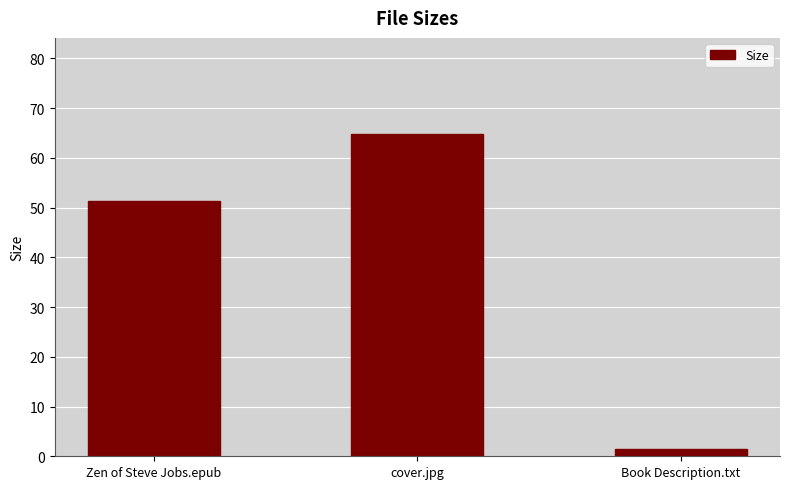

What is the label of the 1st bar from the right?

Book Description.txt